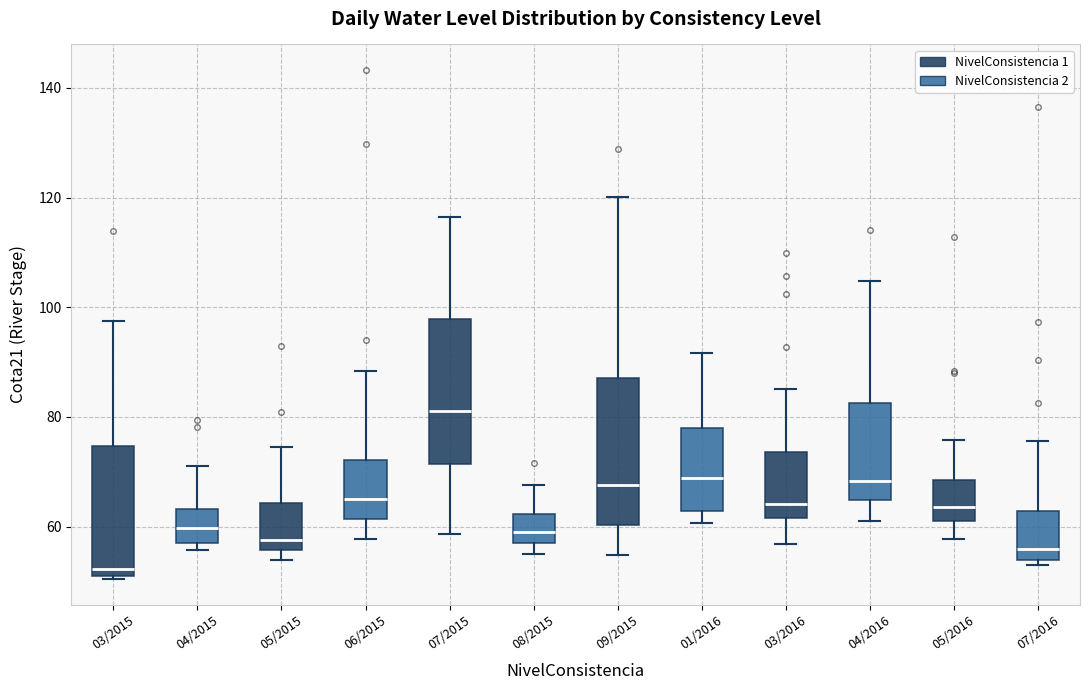

Reading left to right, read every box against the y-axis: the position of its median line, the range the box covers, and the ends of its whiskers. The values are not printed on the chart, so give them approximately, as read against the axis.

03/2015: median 52 (just above the box's lower edge), box 52 to 74, whiskers 50 to 98
04/2015: median 60, box 58 to 64, whiskers 56 to 72
05/2015: median 58, box 56 to 64, whiskers 54 to 74
06/2015: median 66, box 62 to 72, whiskers 58 to 88
07/2015: median 82, box 72 to 98, whiskers 58 to 116
08/2015: median 58, box 56 to 62, whiskers 56 (just below the box's lower edge) to 68
09/2015: median 68, box 60 to 88, whiskers 54 to 120
01/2016: median 68, box 62 to 78, whiskers 60 to 92
03/2016: median 64, box 62 to 74, whiskers 56 to 86
04/2016: median 68, box 64 to 82, whiskers 62 to 104
05/2016: median 64, box 62 to 68, whiskers 58 to 76
07/2016: median 56, box 54 to 62, whiskers 54 (just below the box's lower edge) to 76